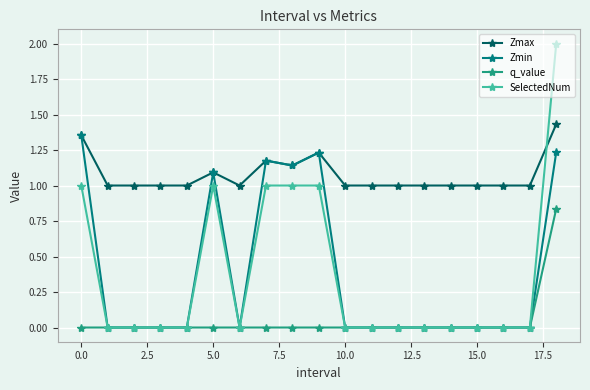

What is the minimum value for Zmax?

1.0